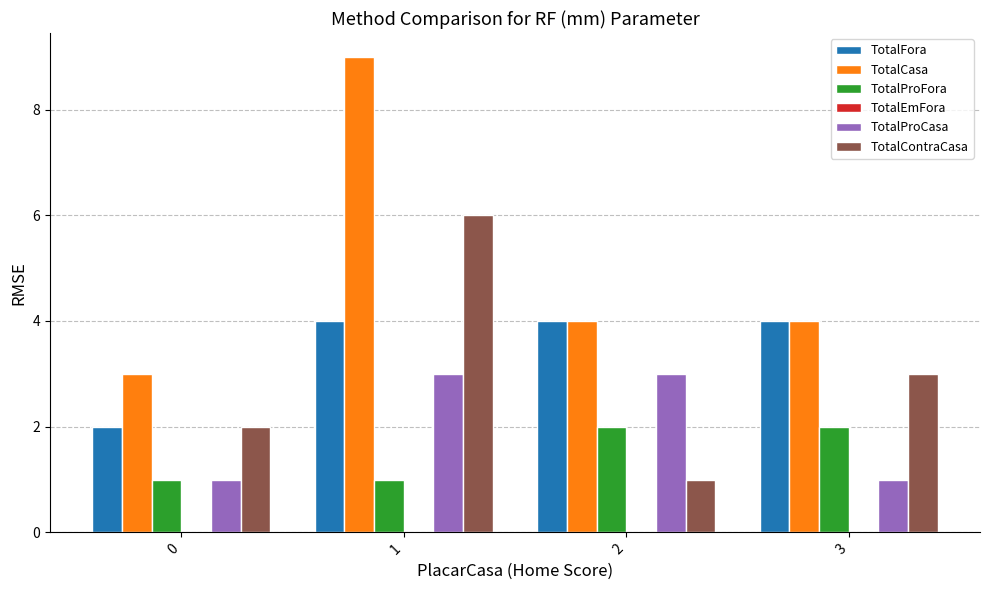

What is the greatest value displayed?

9